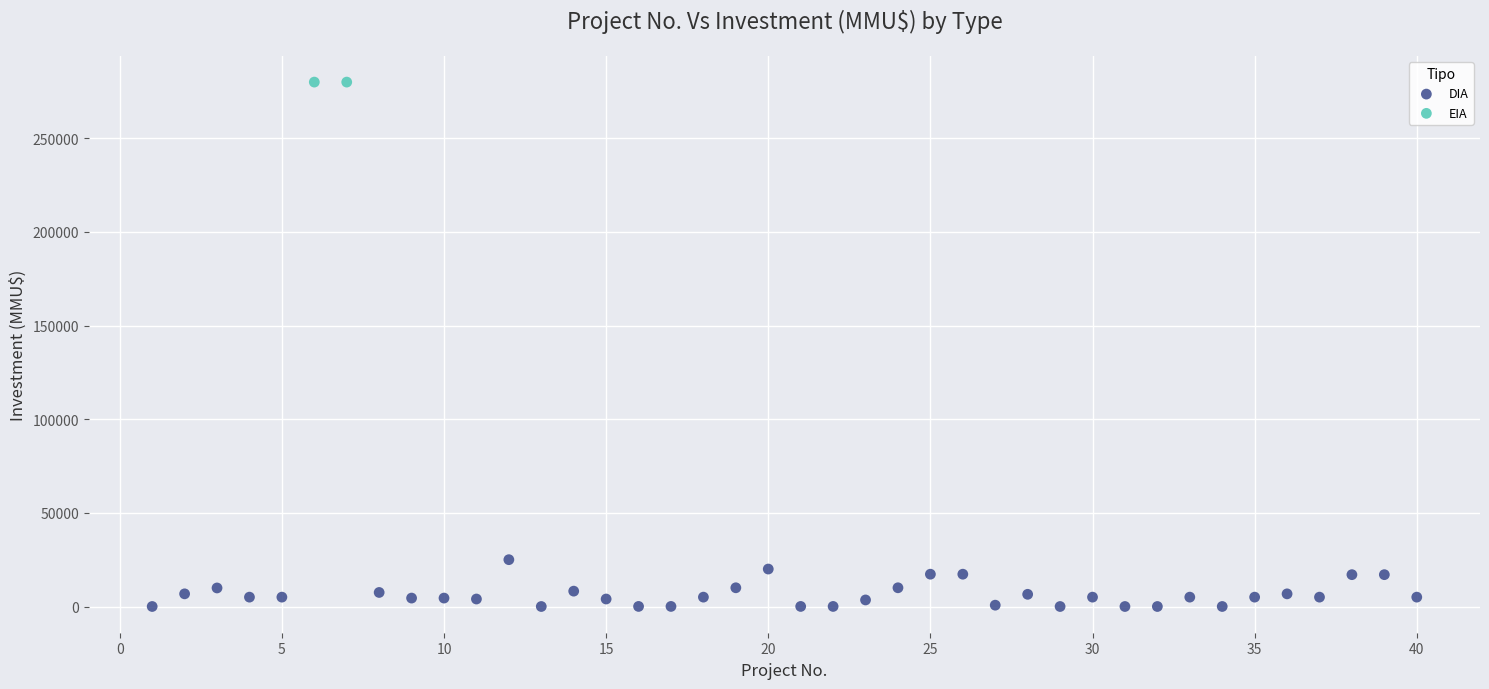

What are all the series names shown in the legend?

DIA, EIA